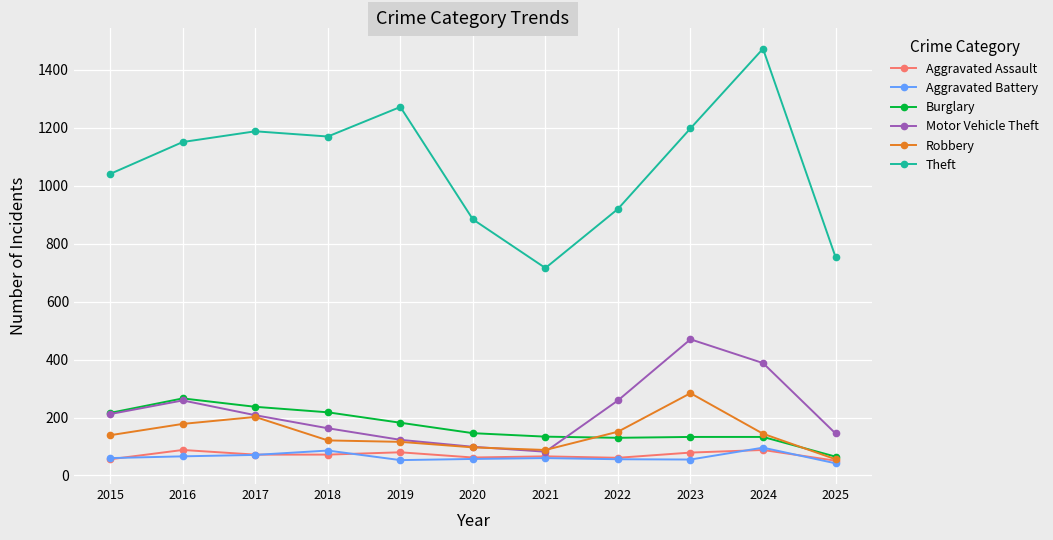

How many series are shown in this chart?

6